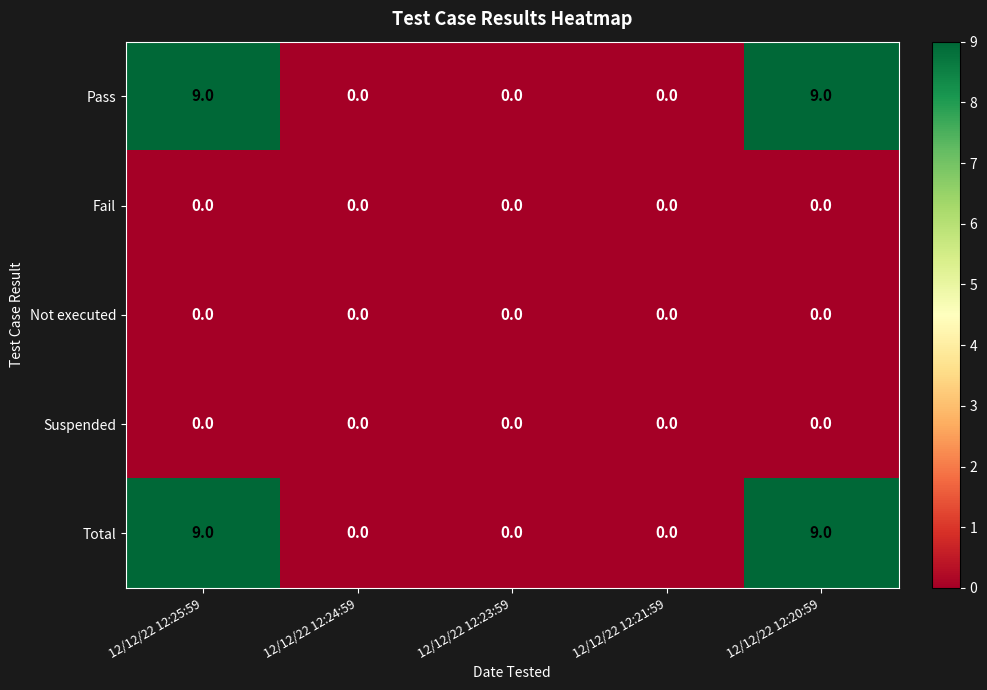

Is it true that Not executed equals 0 at 12/12/22 12:25:59?

True